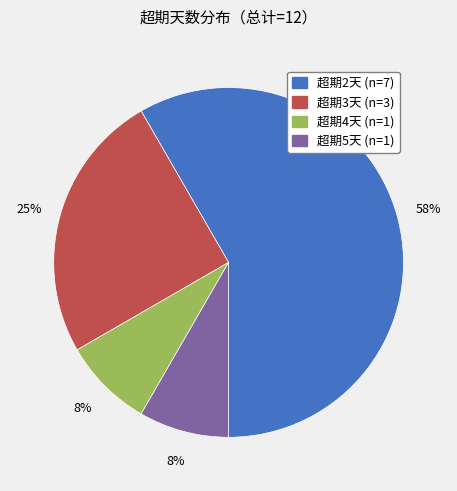

To the nearest percent, what is the average slice percentage?

25%